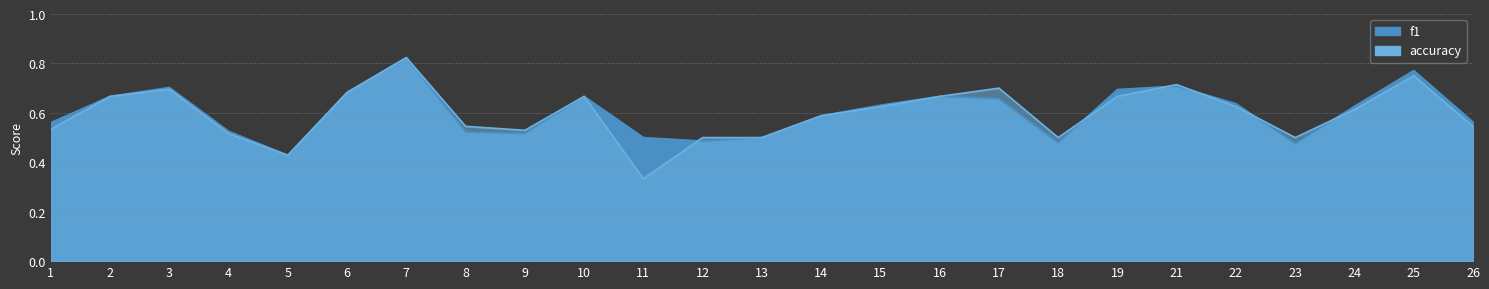

At which category does f1 reach its first local peak?

3